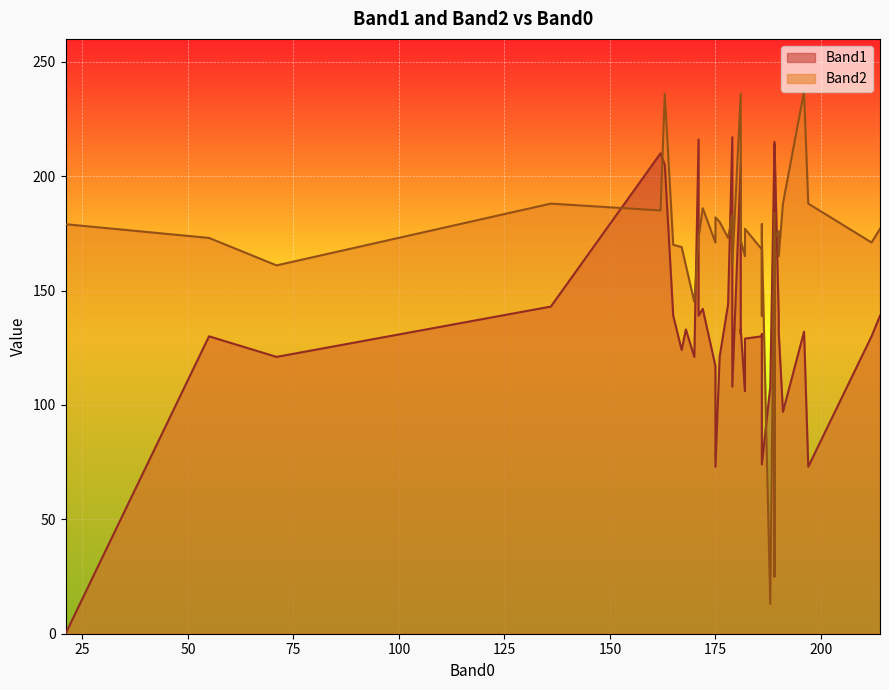

What is the total value across all series at 212?

301